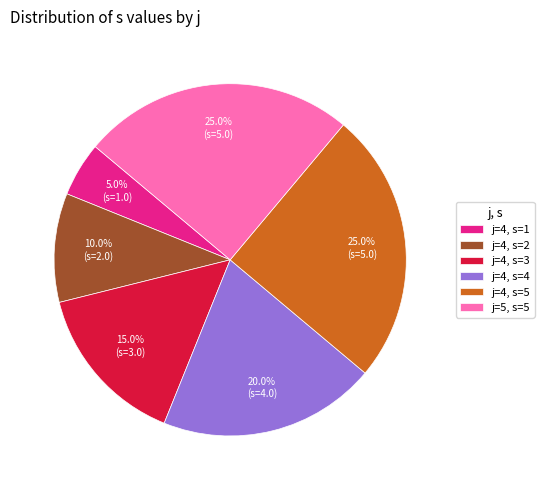

How many slices are in this pie chart?

6